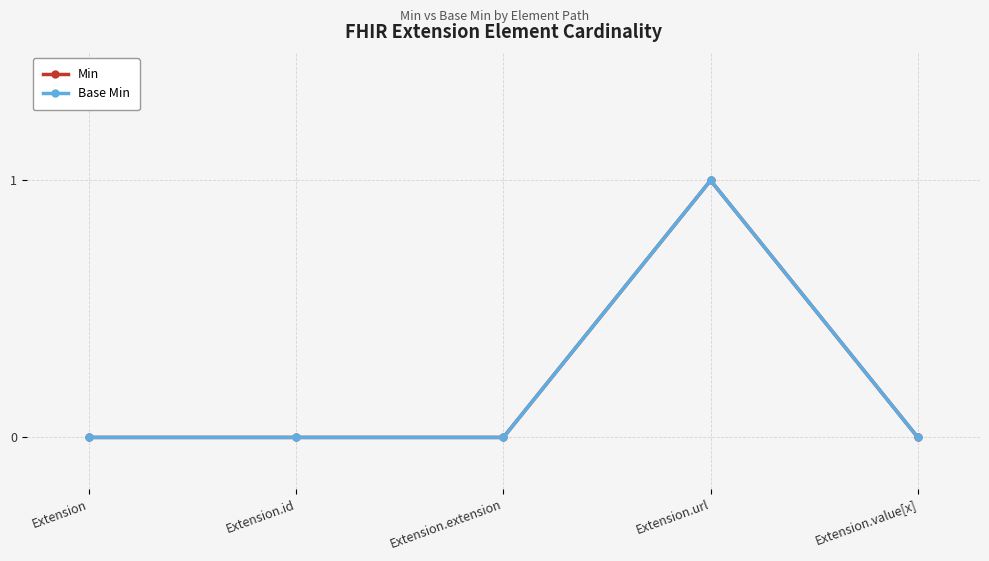

Is this an area chart (filled region under the line)?

No